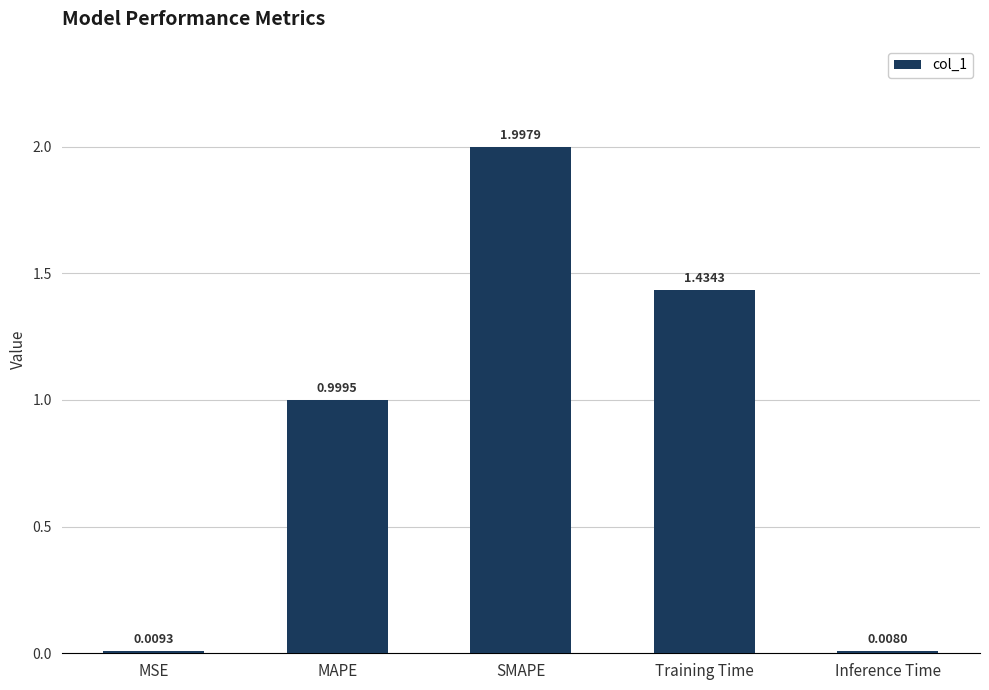

What is the change in value from Training Time to Inference Time?

-1.4